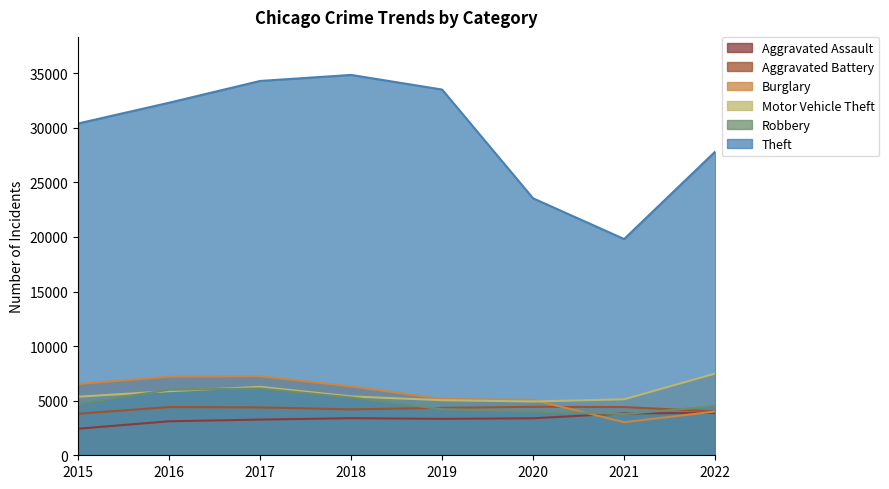

What is the greatest value displayed?

34838